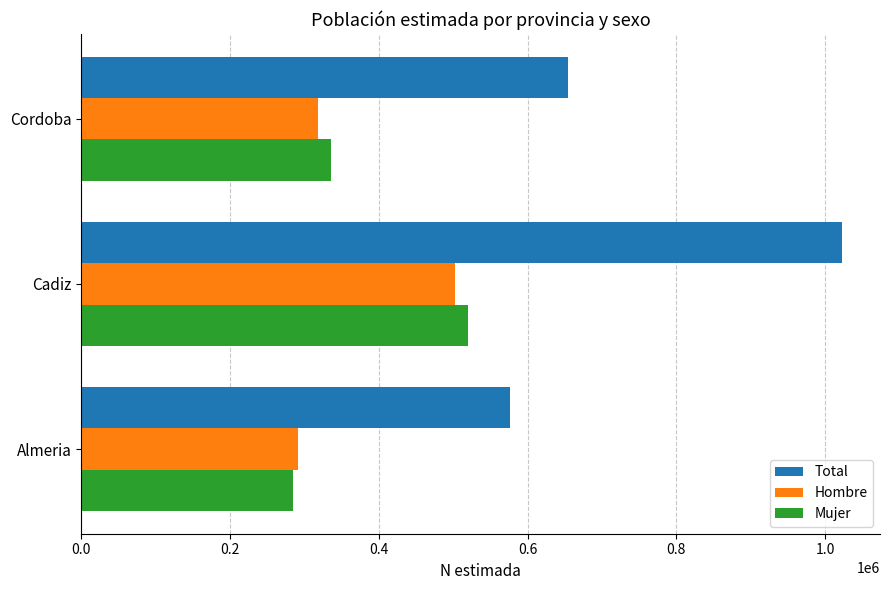

List the labels in order of Total value, largest first.

Cadiz, Cordoba, Almeria